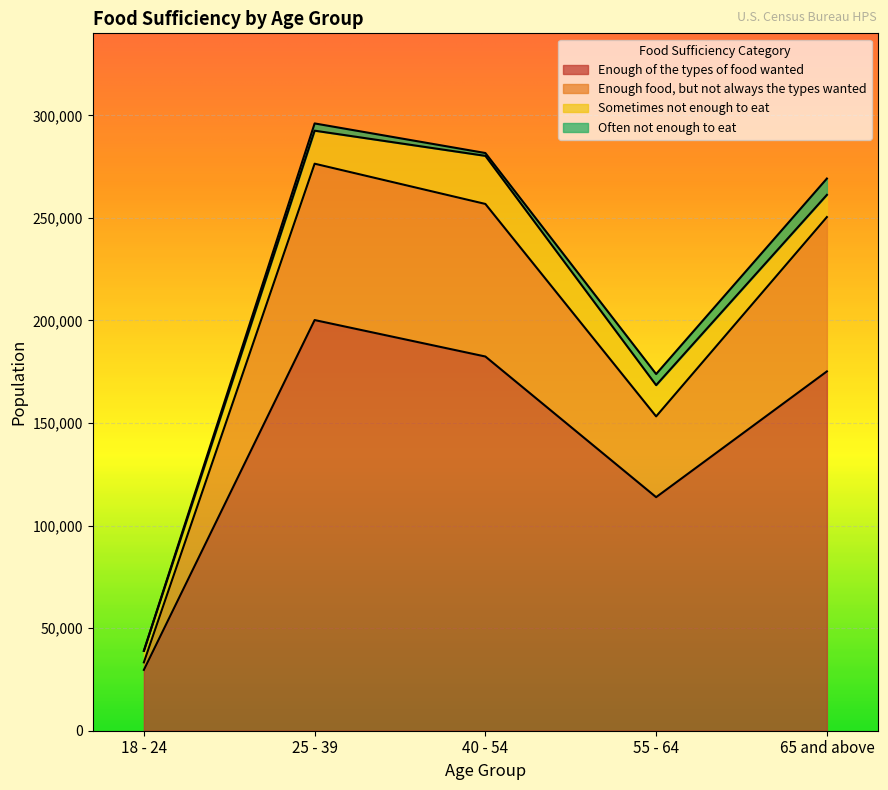

In Enough of the types of food wanted, how many points are higher than both neighbors (excluding endpoints)?

1